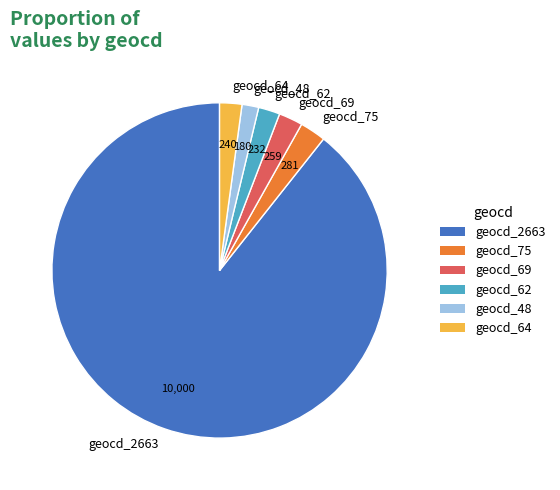

Approximately how many times larger is the value at geocd_75 compared to geocd_69?

1.1